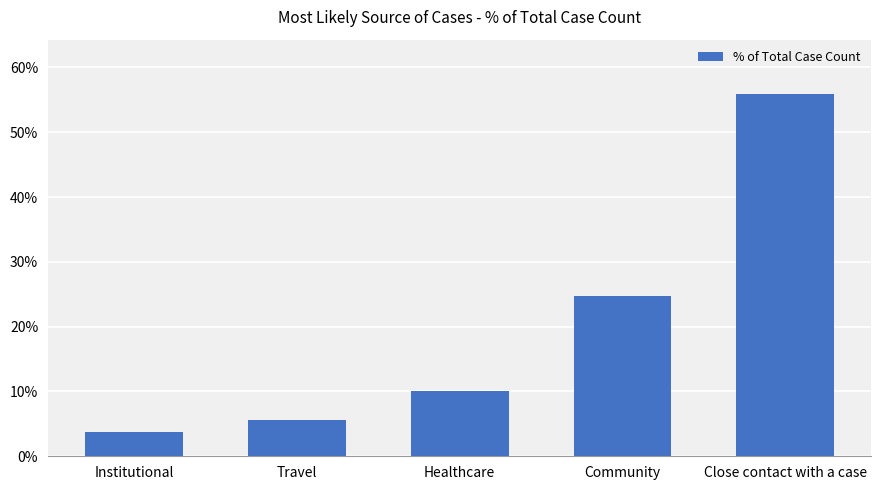

Which label corresponds to the smallest value in the chart?

Institutional